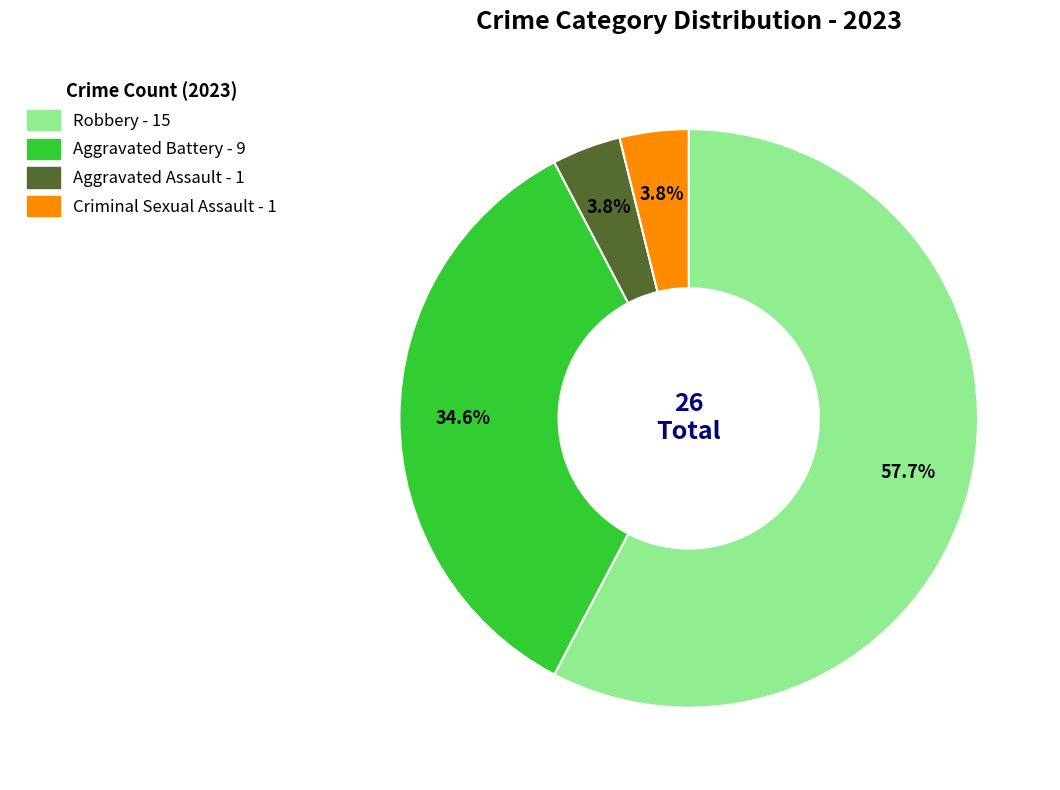

The Aggravated Assault slice represents 4% of the pie. True or false?

True